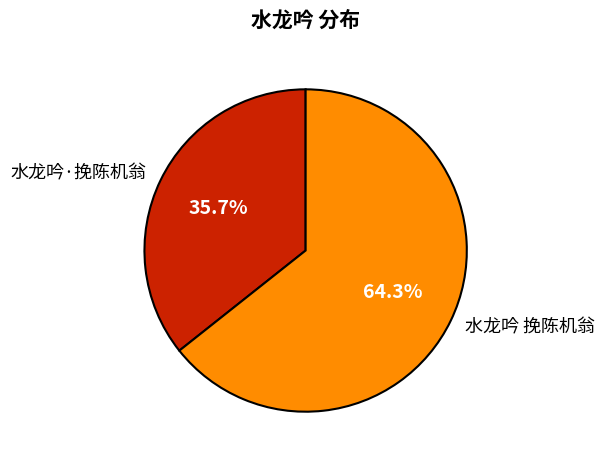

What percentage is the 水龙吟·挽陈机翁 slice, to the nearest percent?

36%